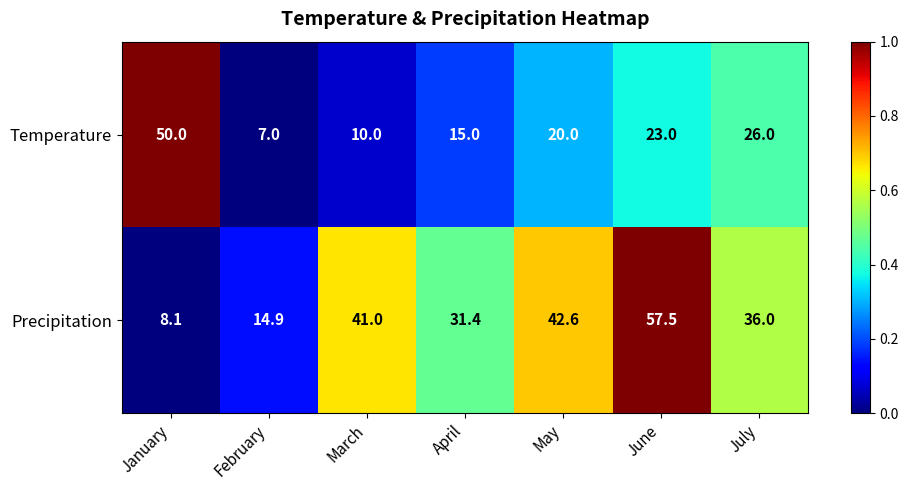

What is the difference between the maximum and minimum values in the Precipitation series?

49.4